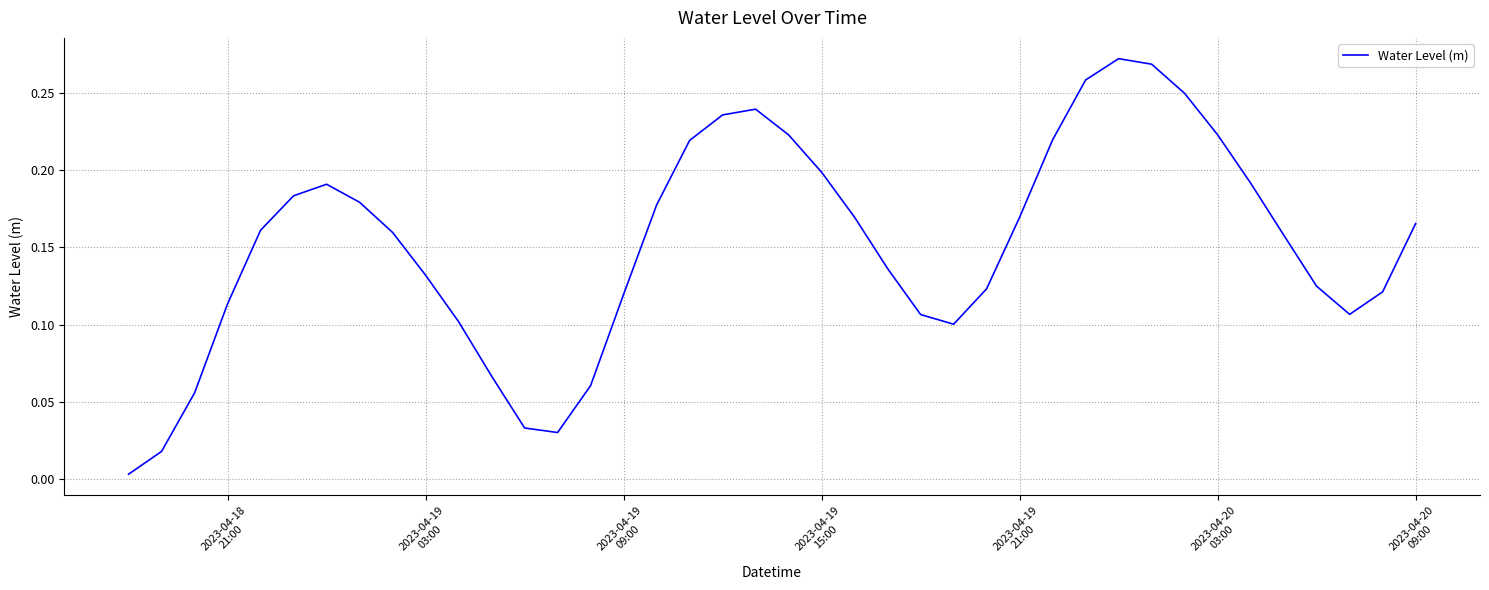

How many interior local peaks (higher than both neighbors) does the data have?

3